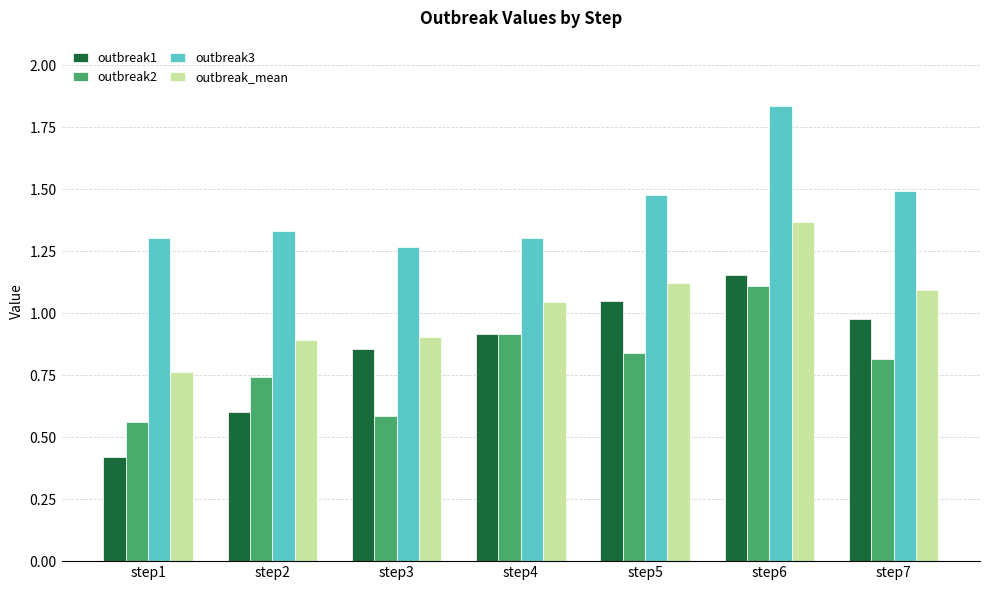

At which label is outbreak1 closest to 0?

step1